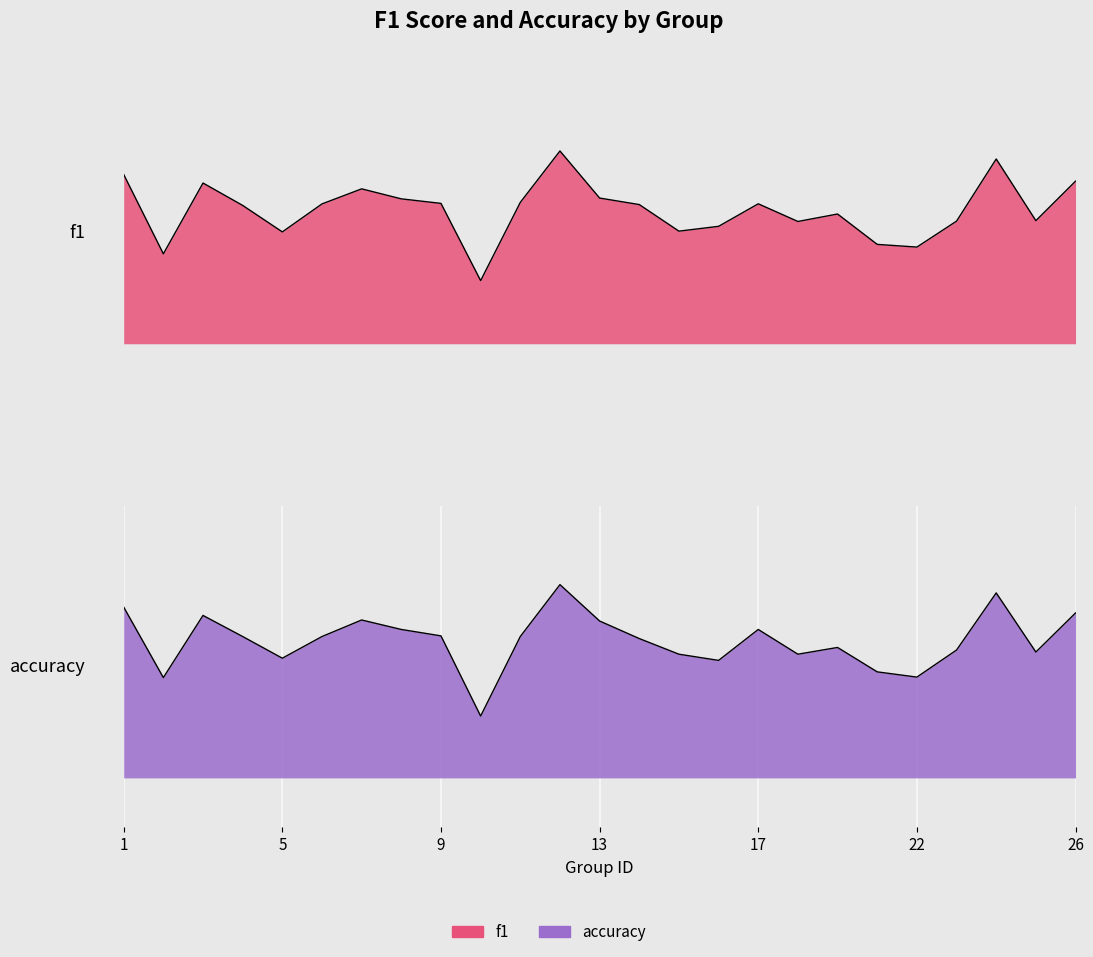

Count the number of data series in this chart.

2